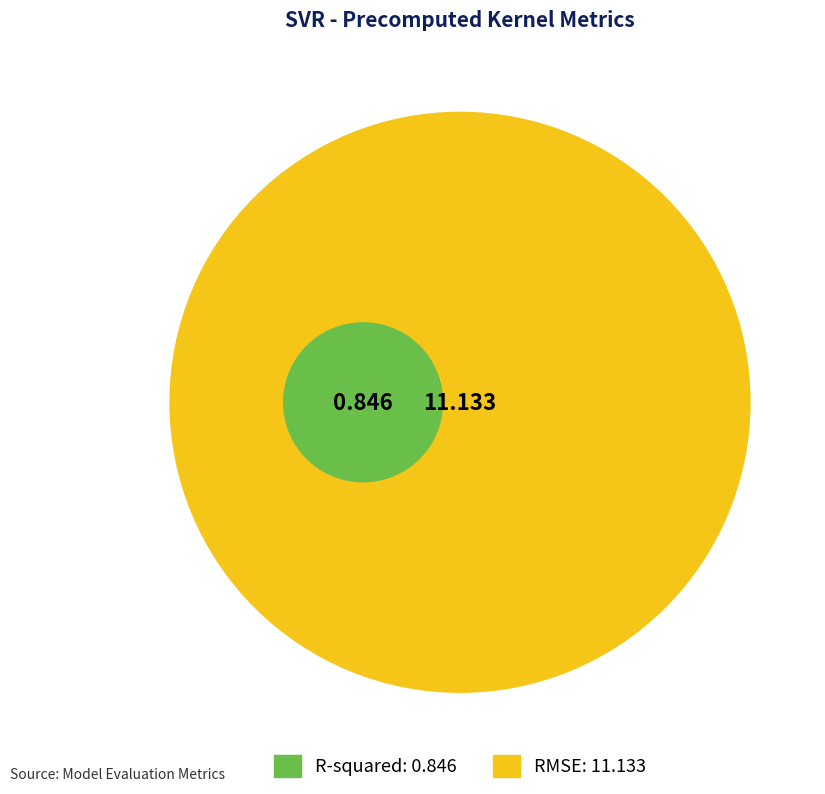

What portion of the pie excludes RMSE?

7.1%